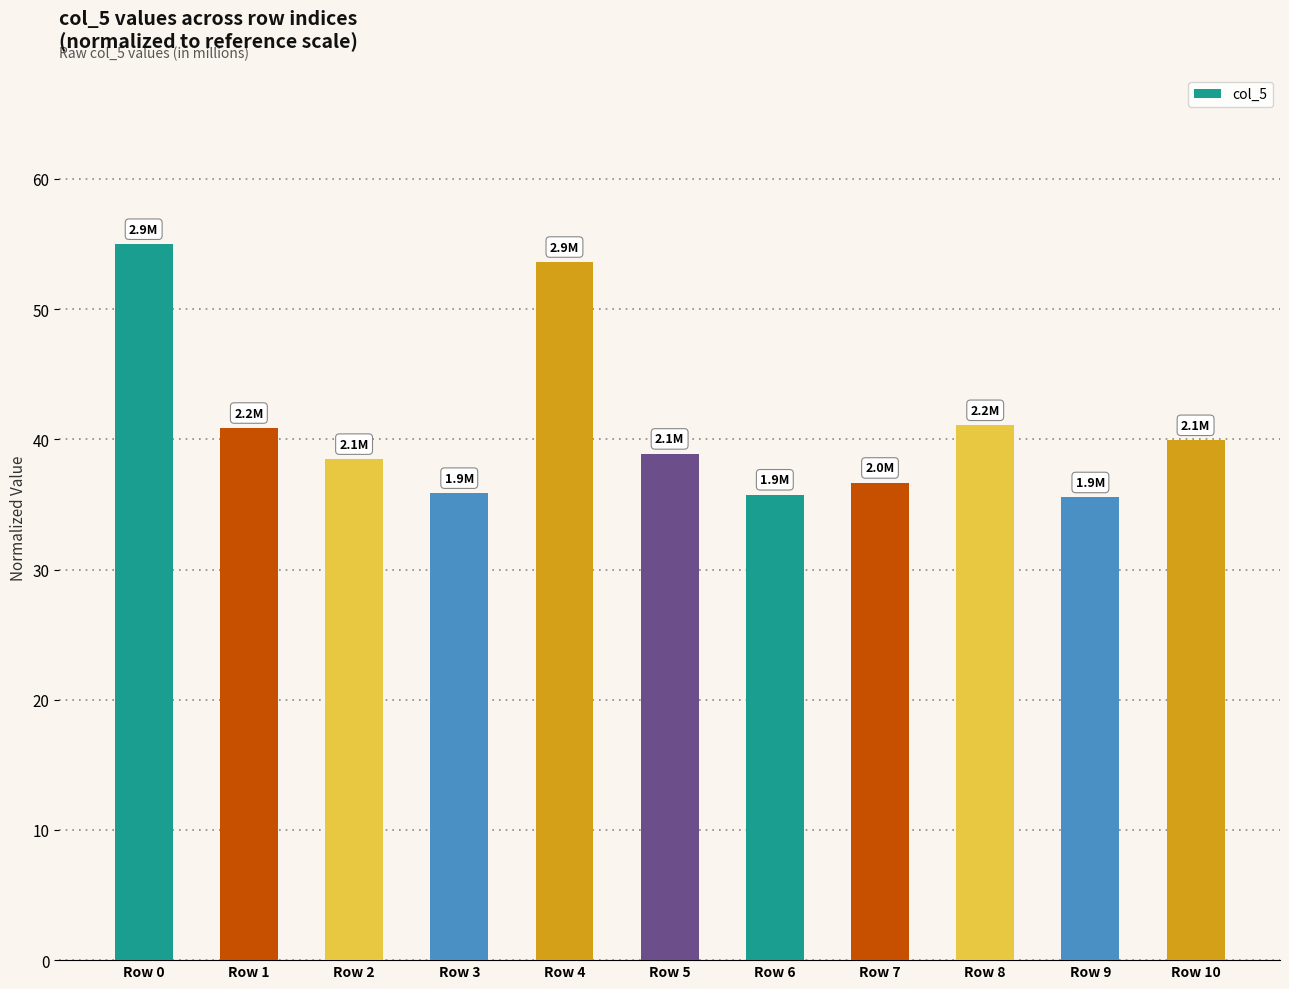

The chart shows a value of 53.6 at Row 4. True or false?

True